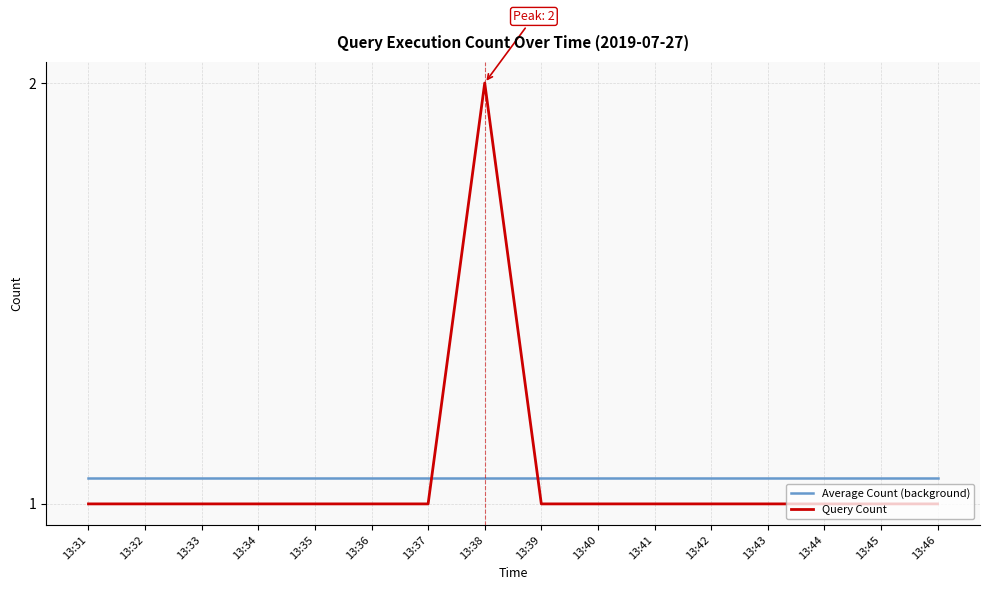

Rank the series by their maximum value, from lowest to highest.

Average Count (background), Query Count